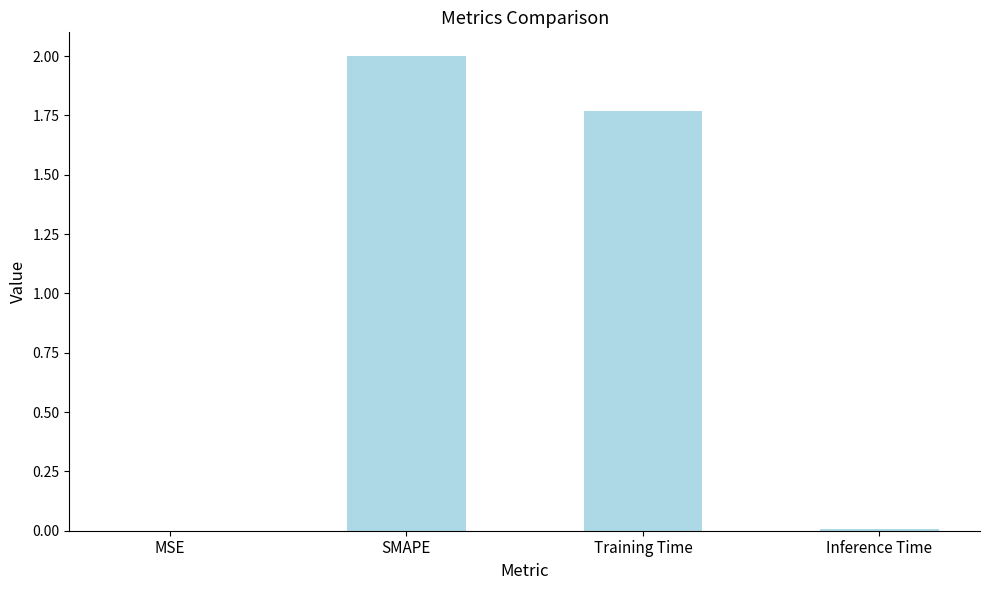

Between Inference Time and Training Time, which is larger?

Training Time